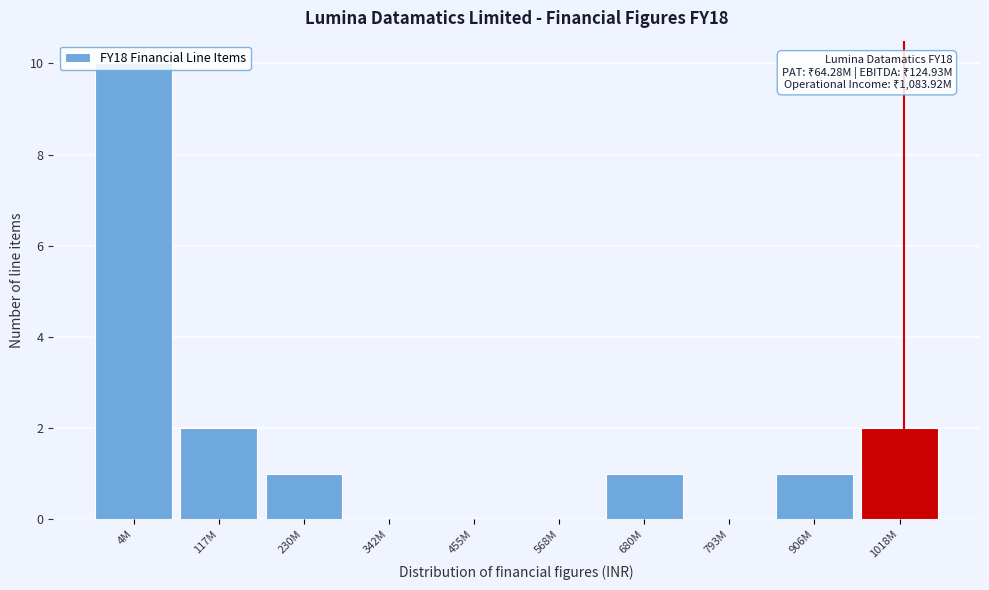

Between 117M and 793M, which is larger?

117M